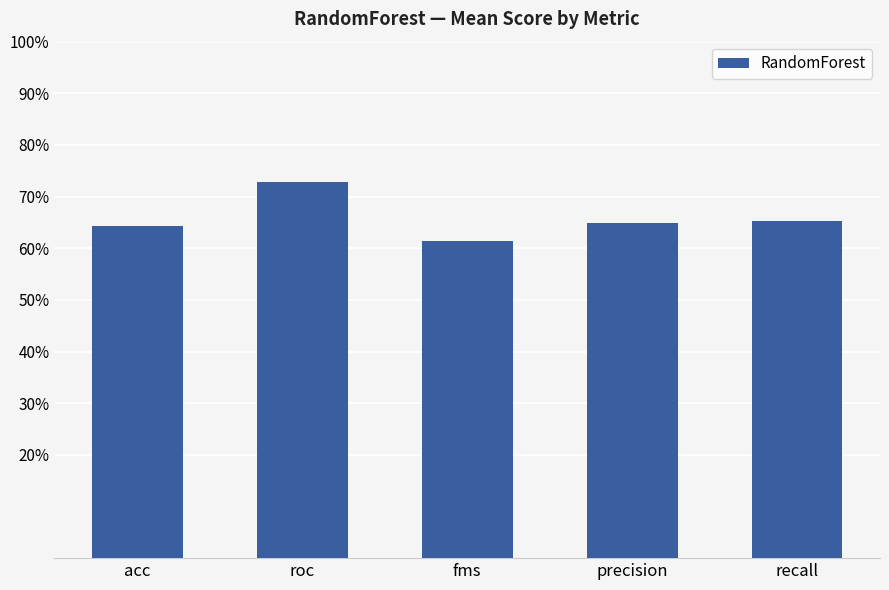

What is the label of the 4th bar from the right?

roc